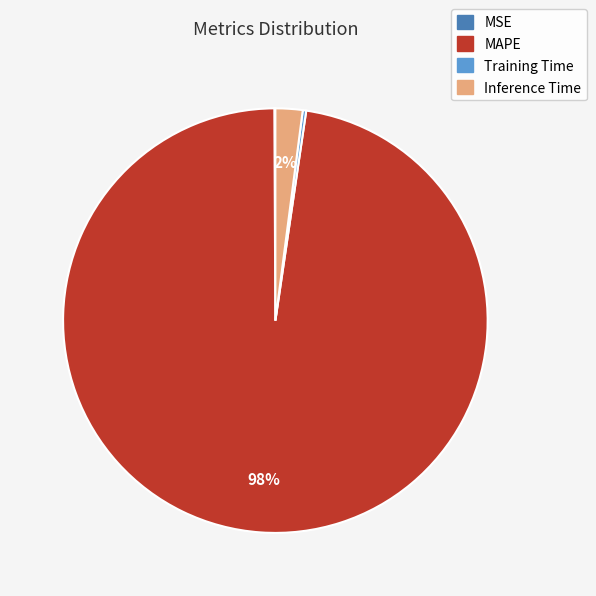

Which category accounts for the majority?

MAPE